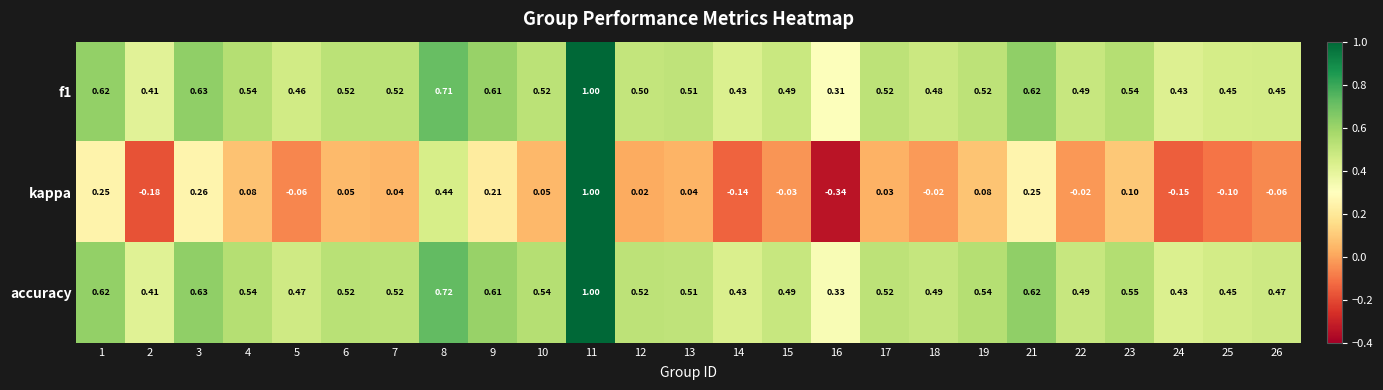

How many values in the kappa series exceed 0?

15